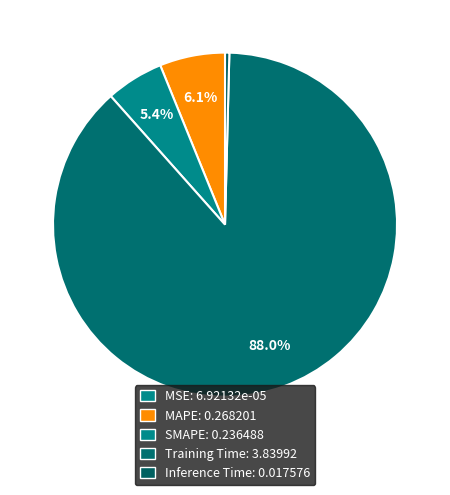

Rank the categories by value from highest to lowest.

Training Time, MAPE, SMAPE, Inference Time, MSE